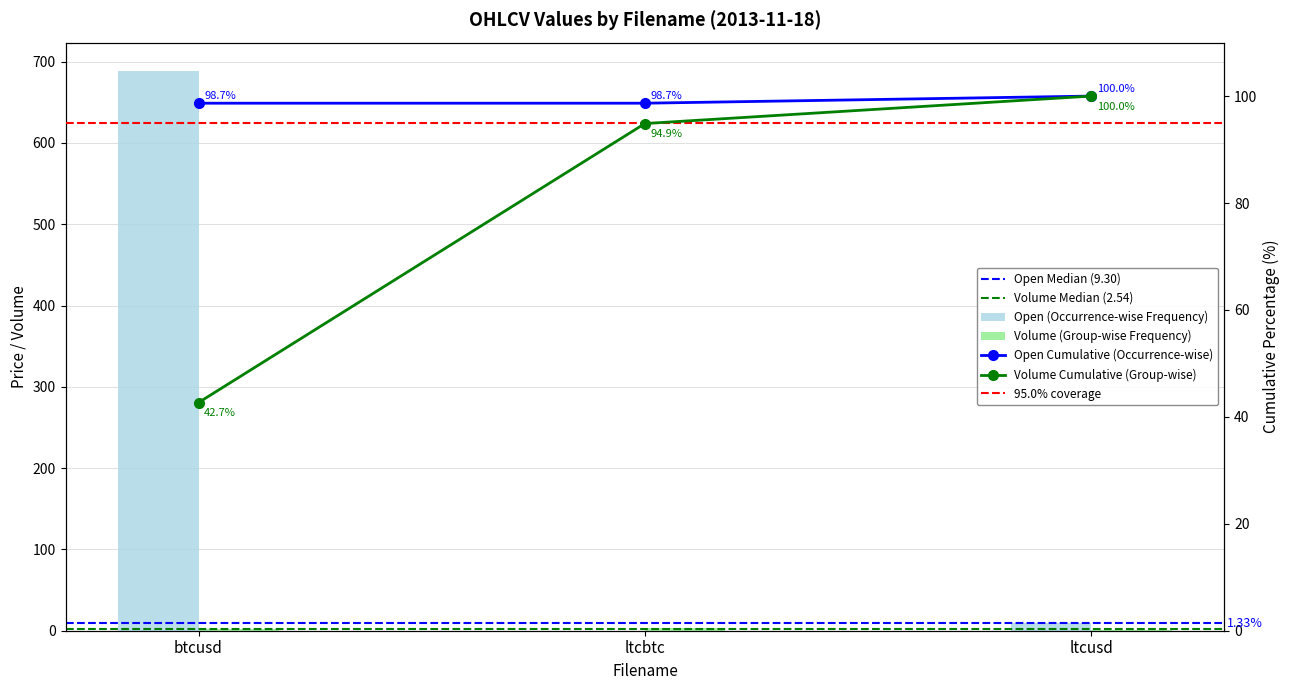

What is the value of the open bar at the 1st from the left?

689.0